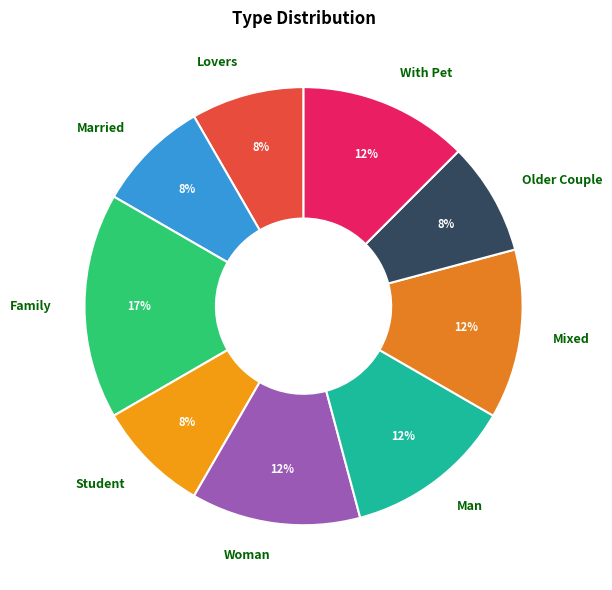

How many segments does this pie chart have?

9